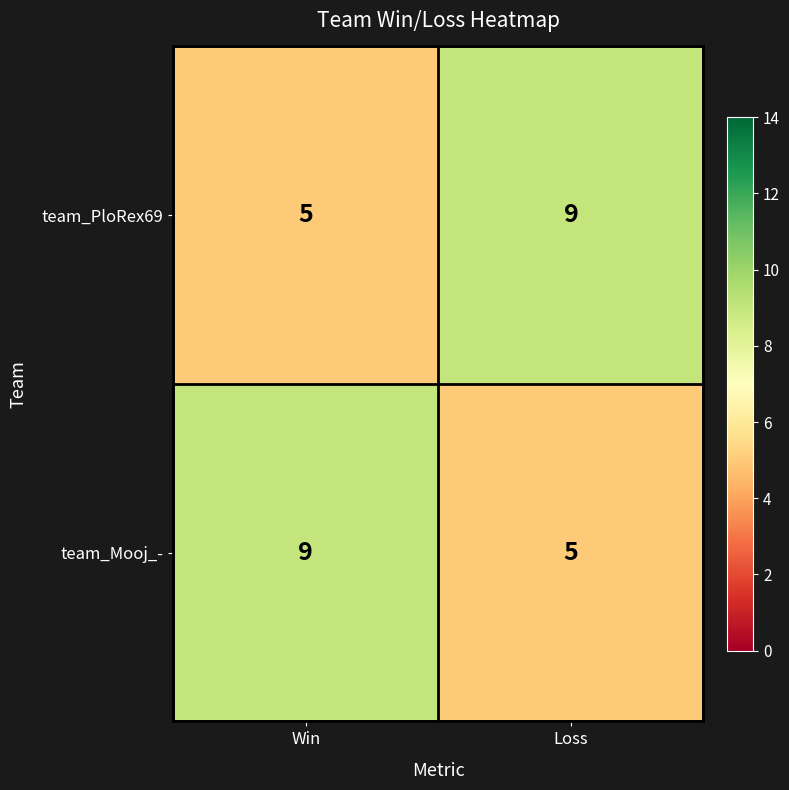

Which category has the lowest value in the team_PloRex69 series?

Win